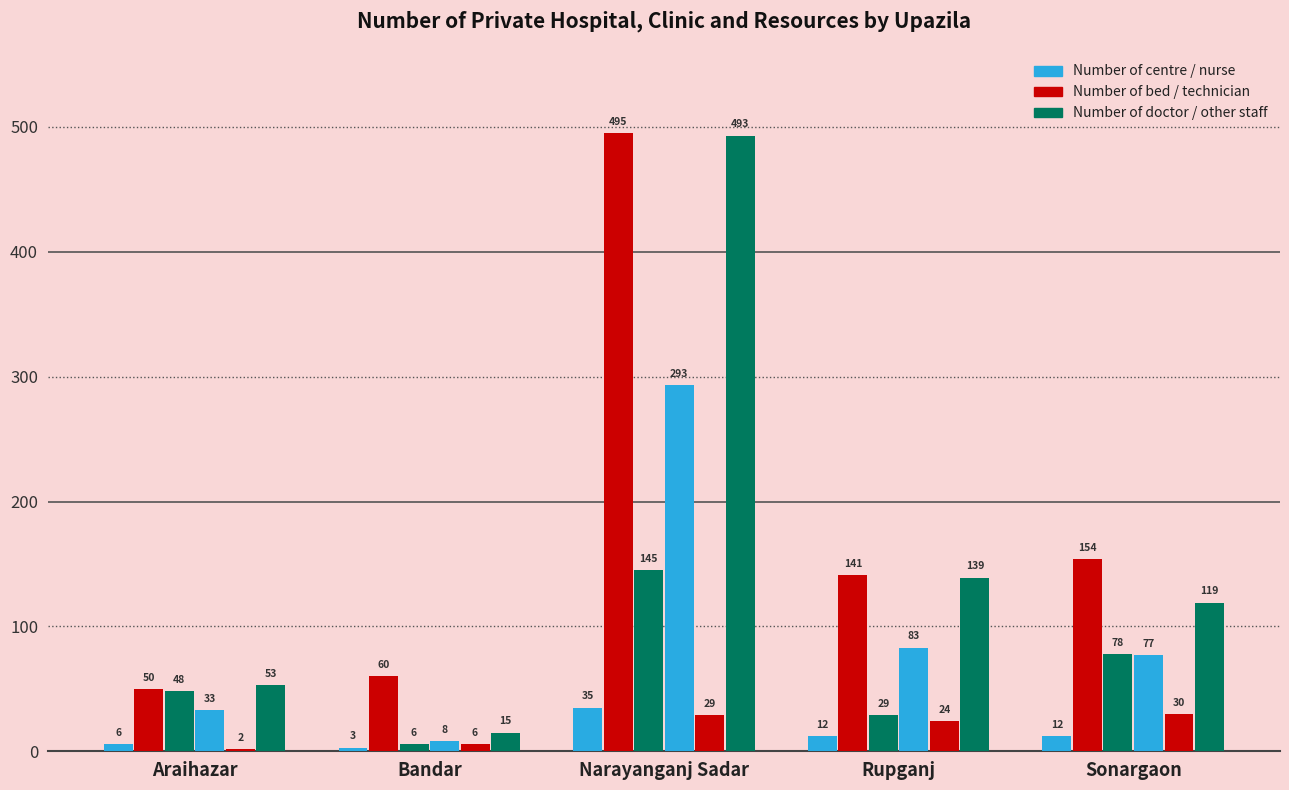

What is the label of the 5th bar from the right?

Araihazar